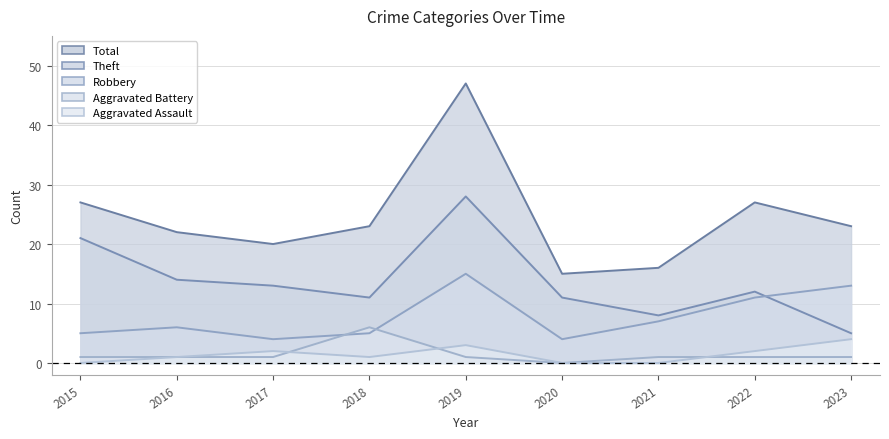

At how many categories does at least one series exceed 6?

9